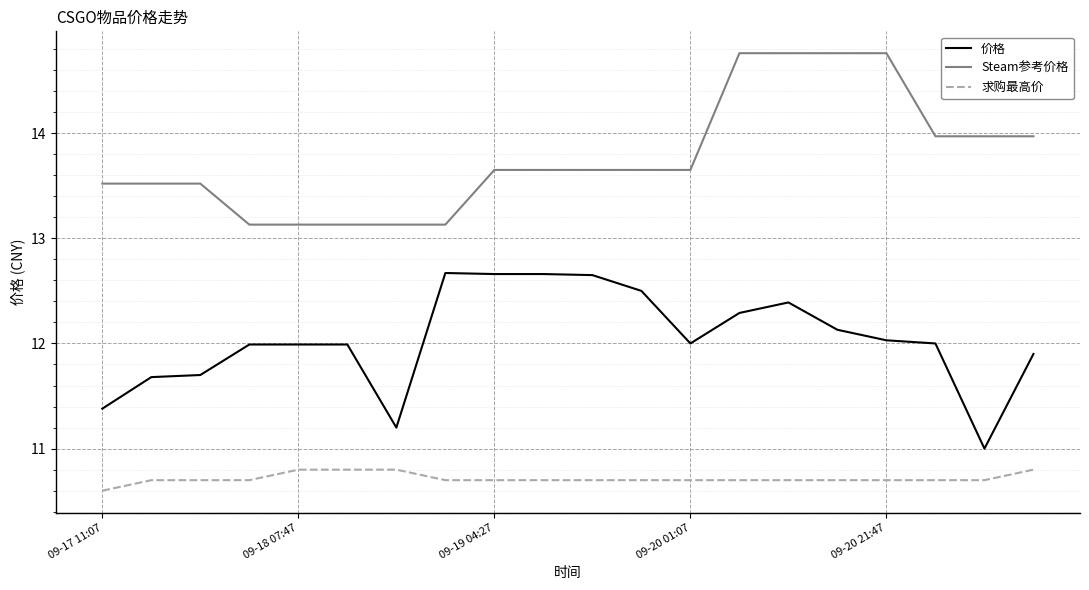

List the series in order of their peak value, highest first.

Steam参考价格, 价格, 求购最高价